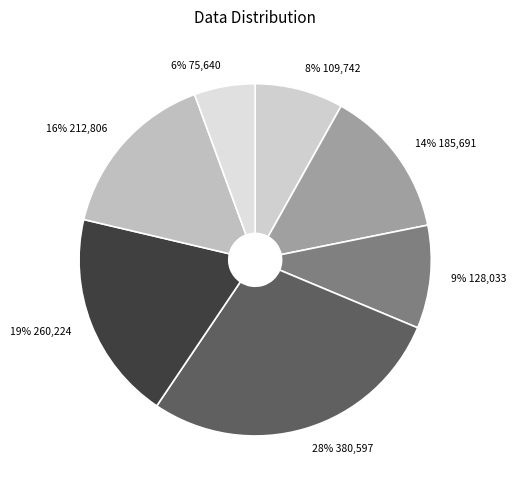

Which slice is the largest?

380597